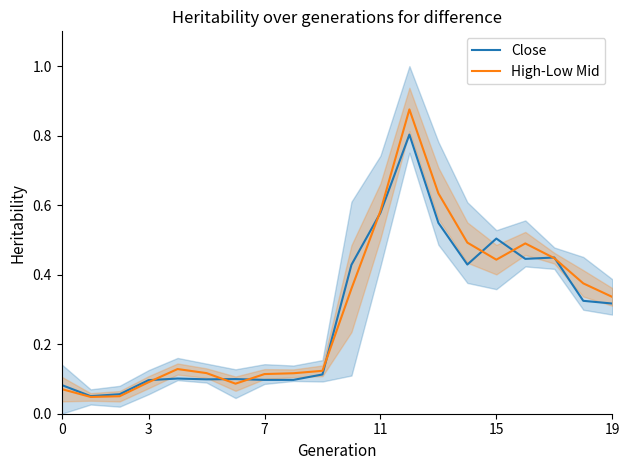

What are all the series names shown in the legend?

Close, High-Low Mid